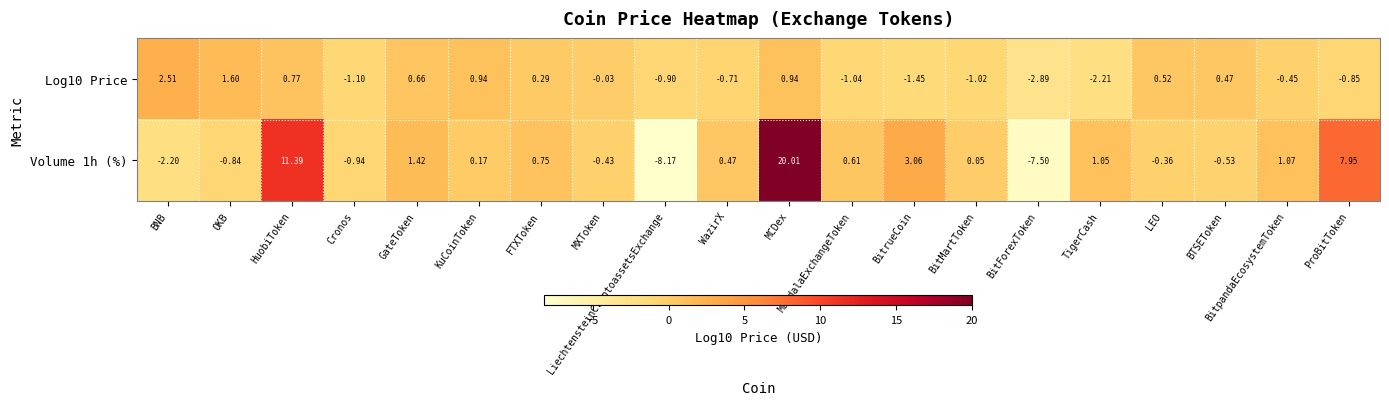

Where is Volume 1h (%) nearest to the value 5?

BitrueCoin